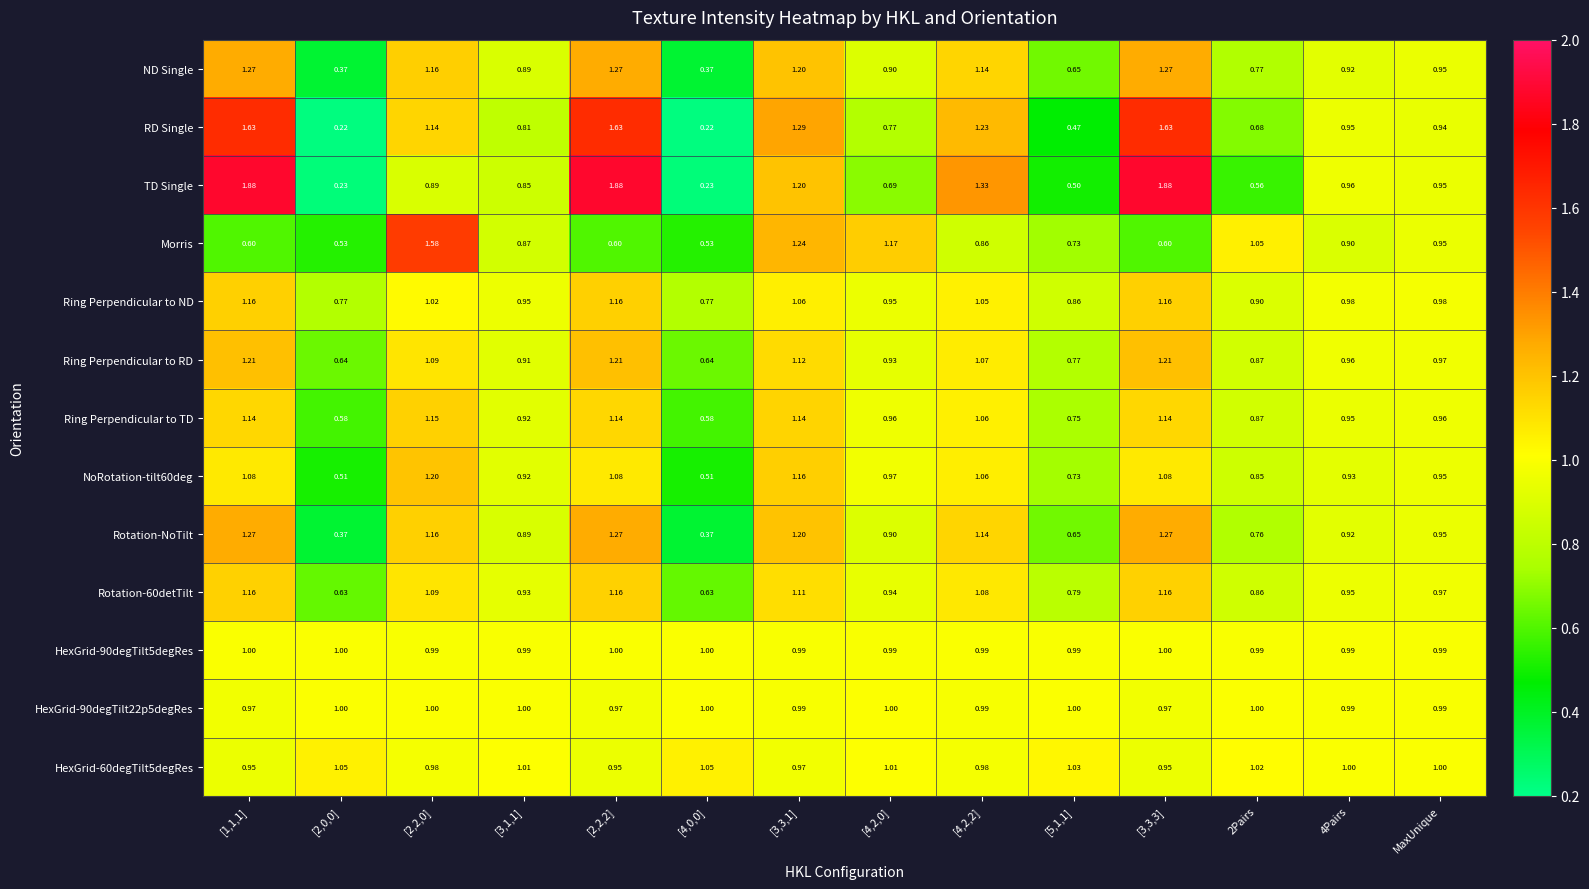

Which series has the largest total across all categories?

TD Single